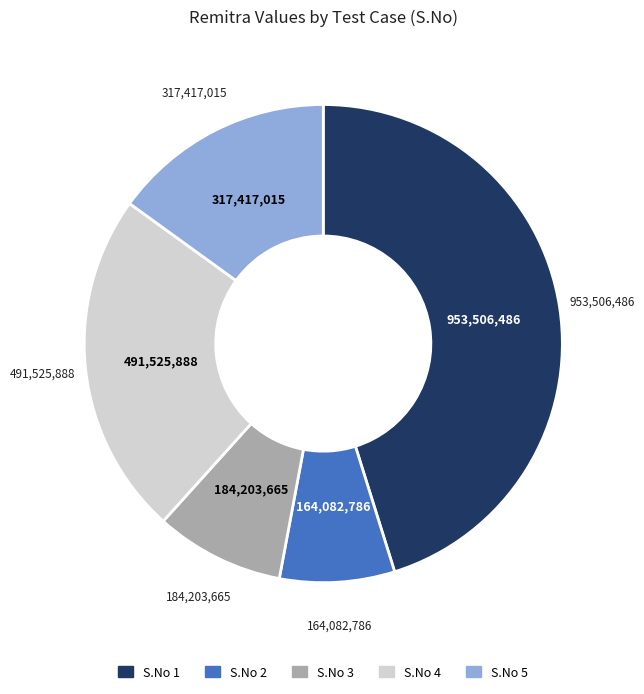

Does S.No 3 account for over 50% of the chart?

No